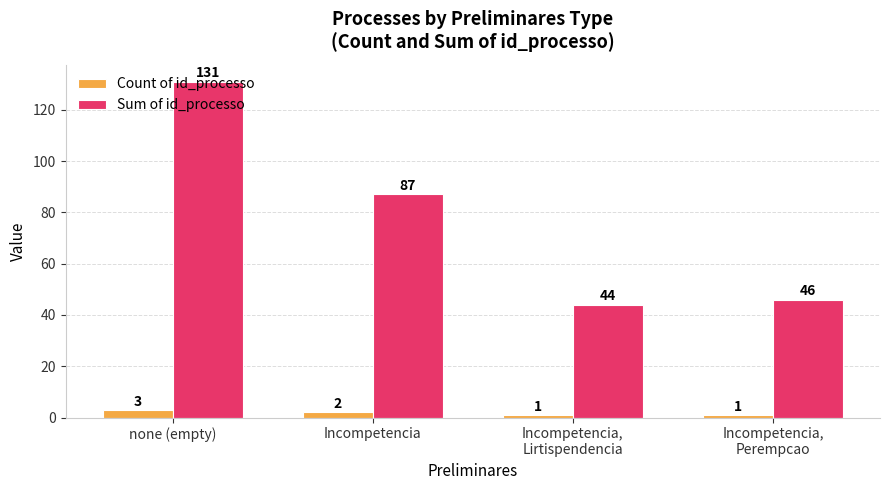

At which category is the sum across all series the highest?

none (empty)